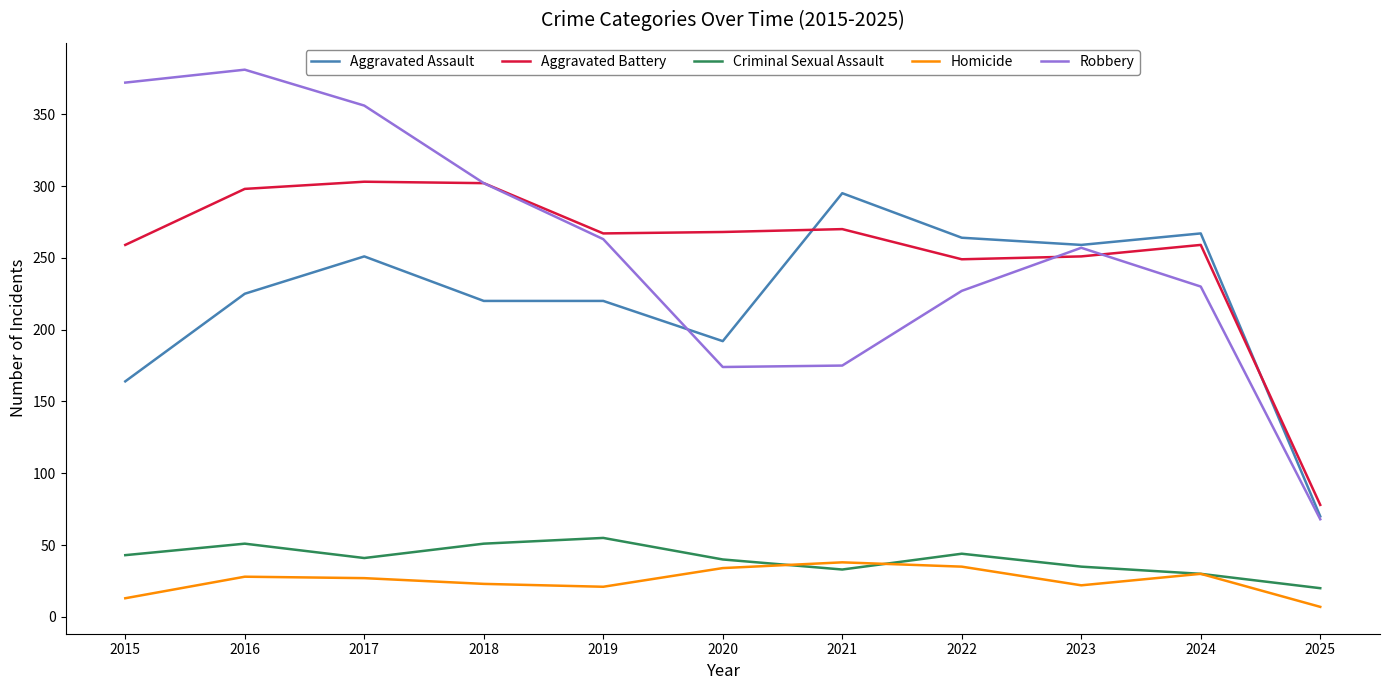

Is the value of Aggravated Battery at 2022 greater than the value of Criminal Sexual Assault at 2016?

Yes